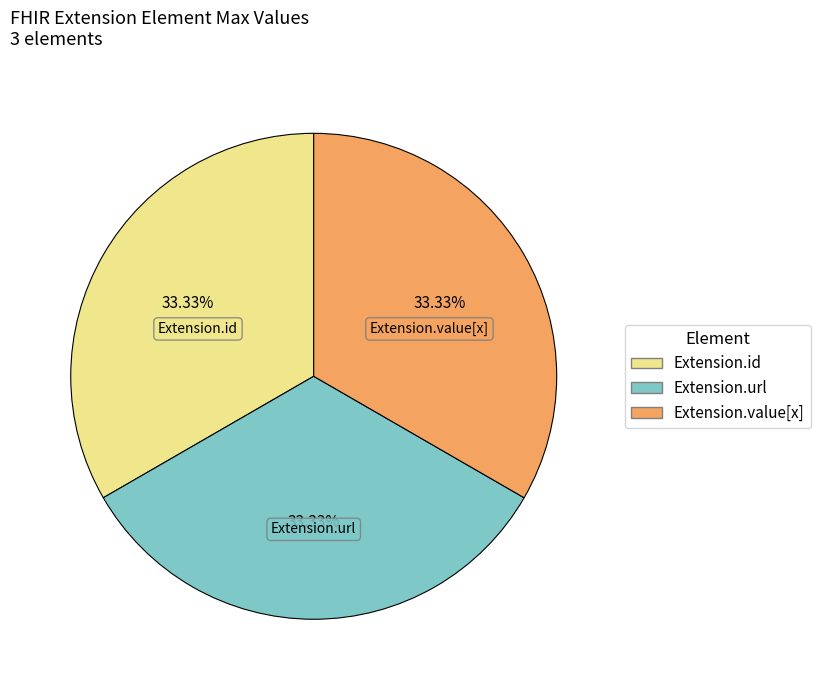

Approximately how many times larger is the value at Extension.value[x] compared to Extension.id?

1.0